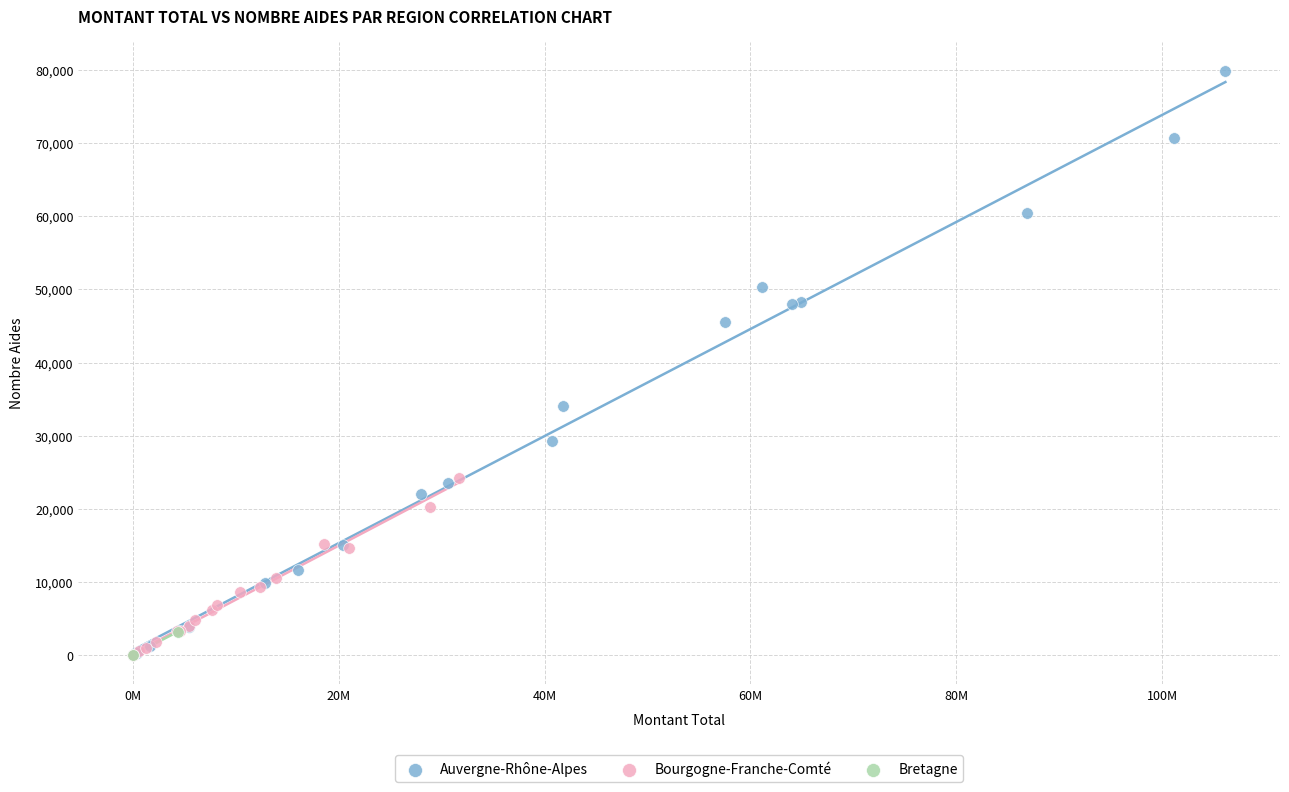

What are all the series names shown in the legend?

Auvergne-Rhône-Alpes, Bourgogne-Franche-Comté, Bretagne